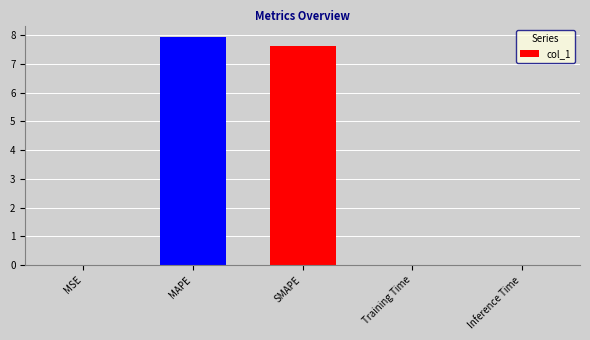

The chart shows a value of 7.6 at SMAPE. True or false?

True